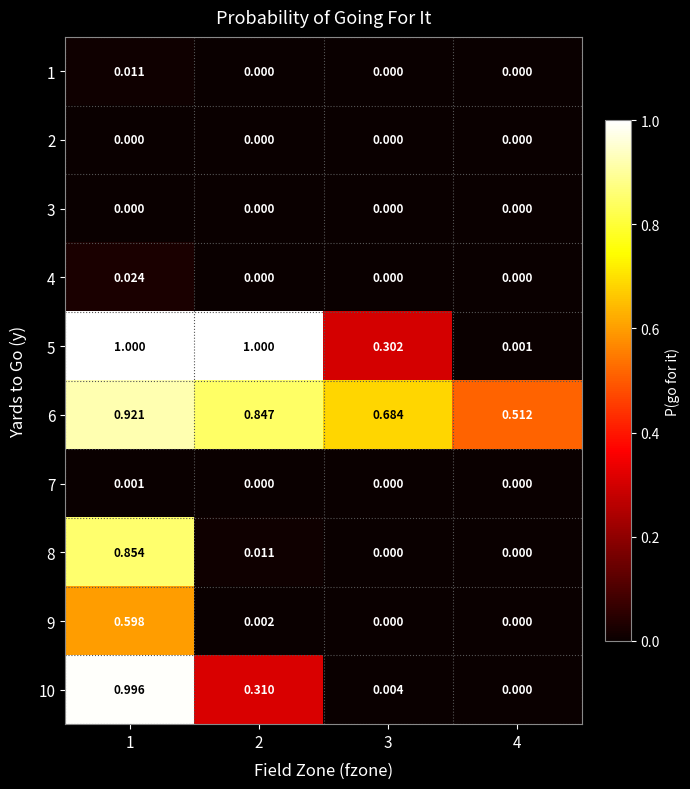

Is the value of 10 at 3 greater than the value of 5 at 3?

No